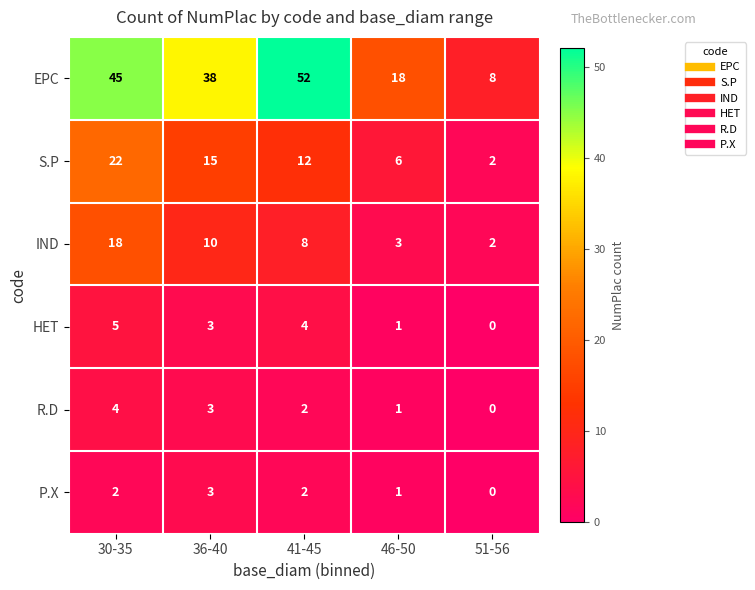

At which label does S.P reach its peak?

30-35